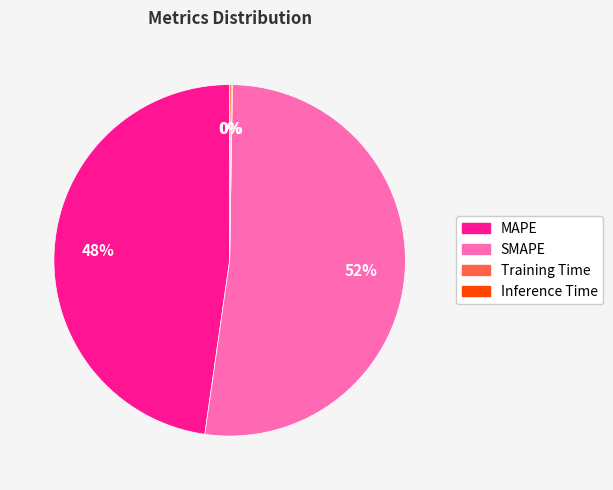

Which category has the biggest portion of the pie?

SMAPE